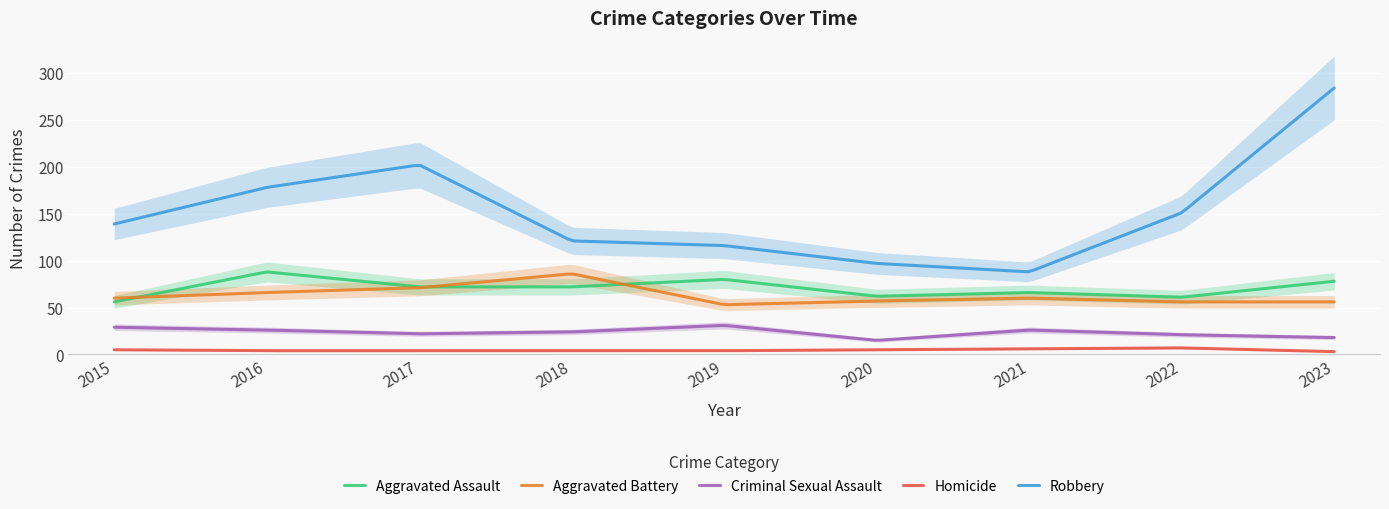

At 2018, list the series in order from smallest to largest.

Homicide, Criminal Sexual Assault, Aggravated Assault, Aggravated Battery, Robbery